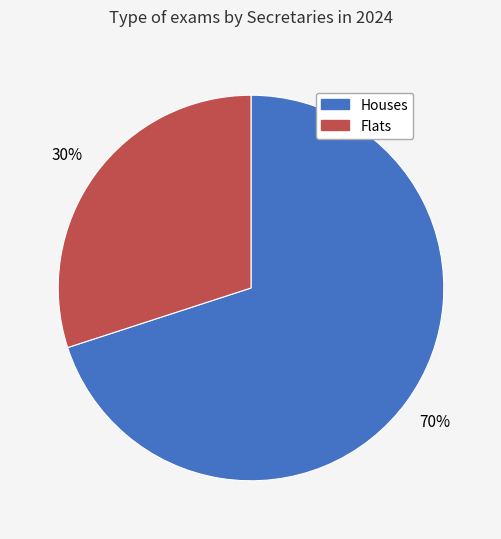

How many segments does this pie chart have?

2